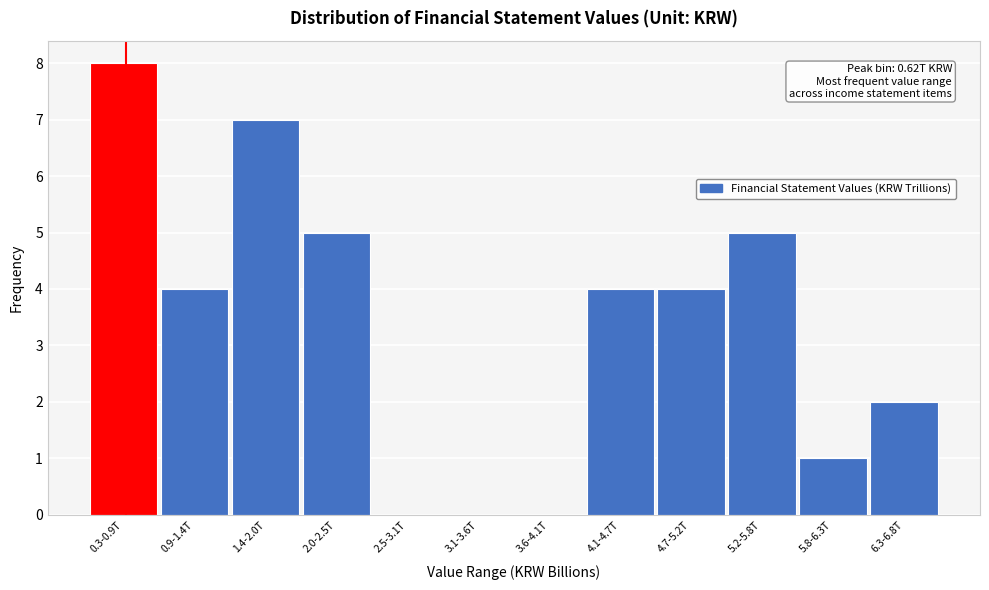

Reading left to right, list all the values displayed in this chart.

0.3-0.9T=8	0.9-1.4T=4	1.4-2.0T=7	2.0-2.5T=5	2.5-3.1T=0	3.1-3.6T=0	3.6-4.1T=0	4.1-4.7T=4	4.7-5.2T=4	5.2-5.8T=5	5.8-6.3T=1	6.3-6.8T=2